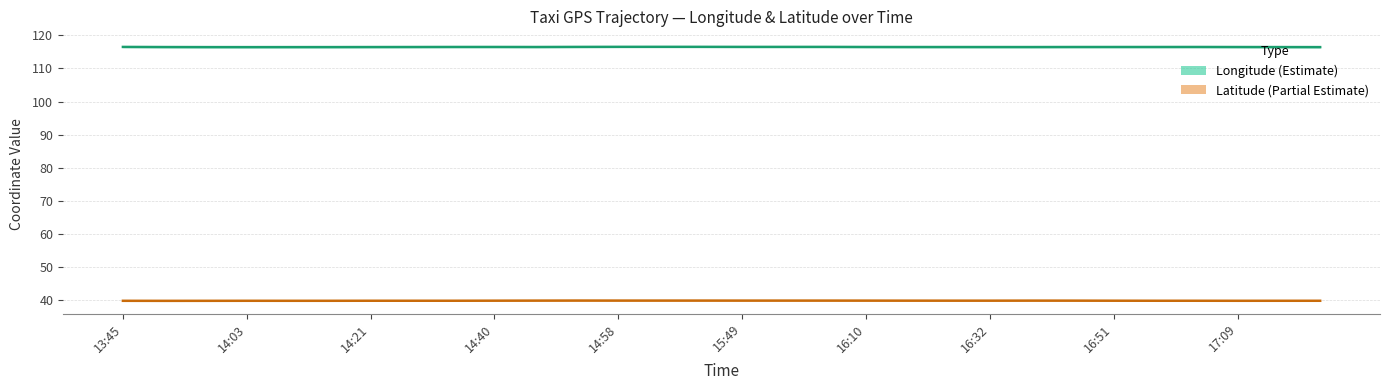

True or false: lat has more than 1 interior local peaks.

True